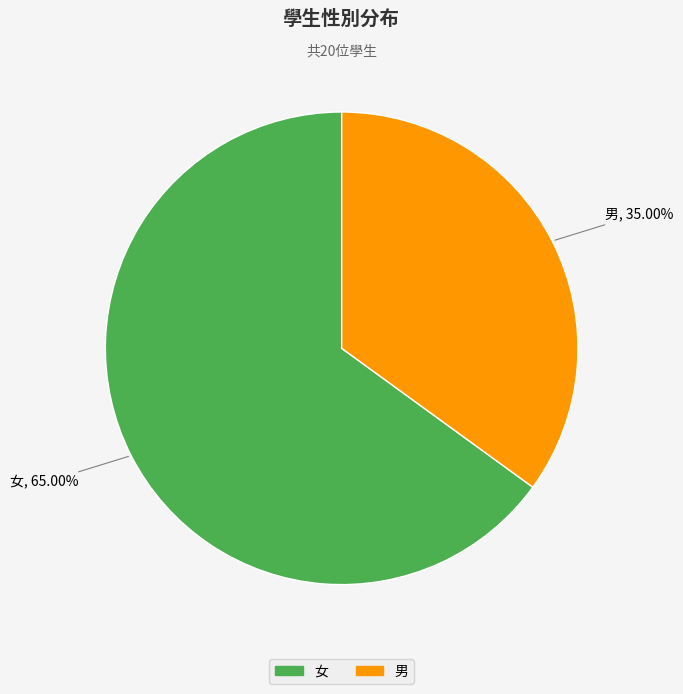

The 男 slice represents 35% of the pie. True or false?

True